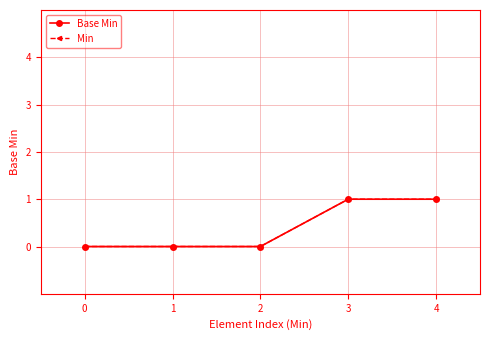

Which series changed the most between 0 and 3?

Base Min